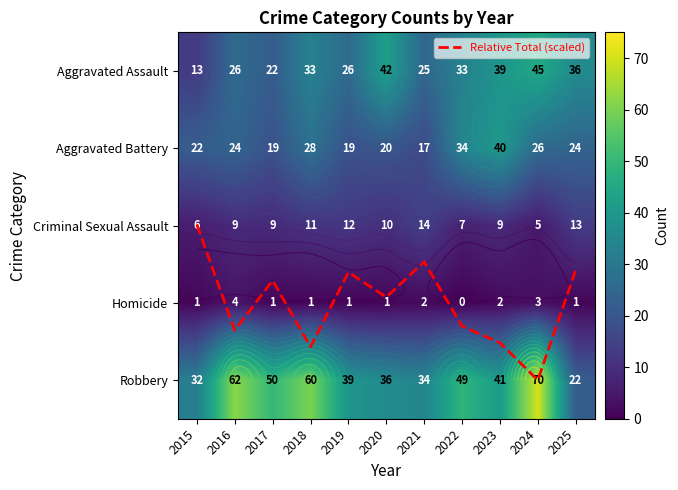

Rank the series by their maximum value, from highest to lowest.

Robbery, Aggravated Assault, Aggravated Battery, Criminal Sexual Assault, Relative Total (scaled), Homicide